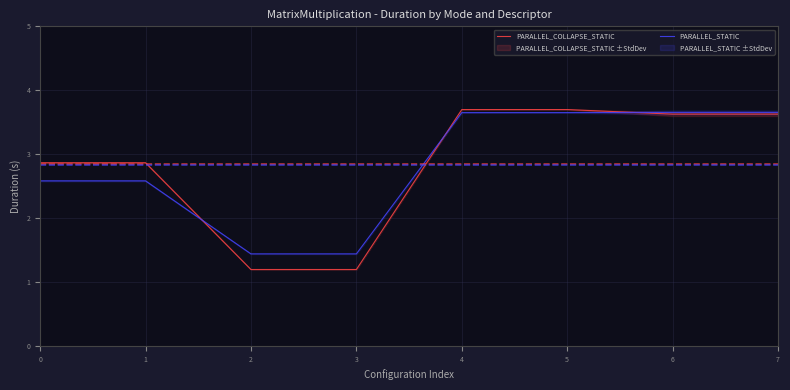

How many lines are shown in the chart?

2